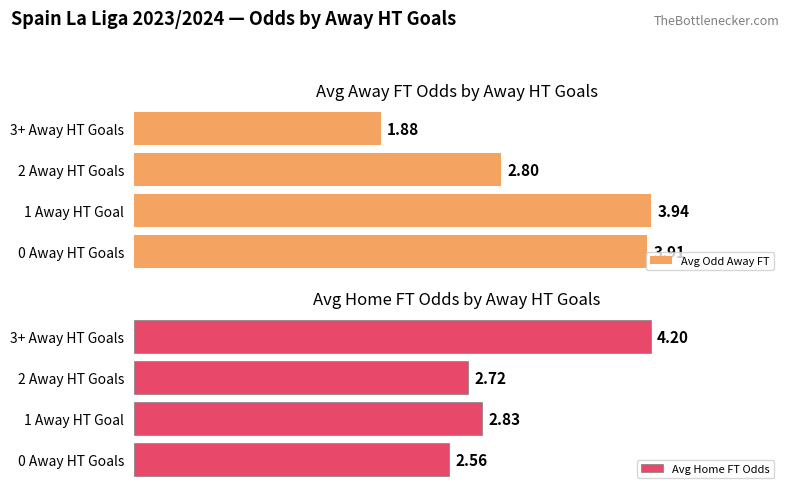

What is the maximum value for Avg Odd Away FT?

3.9